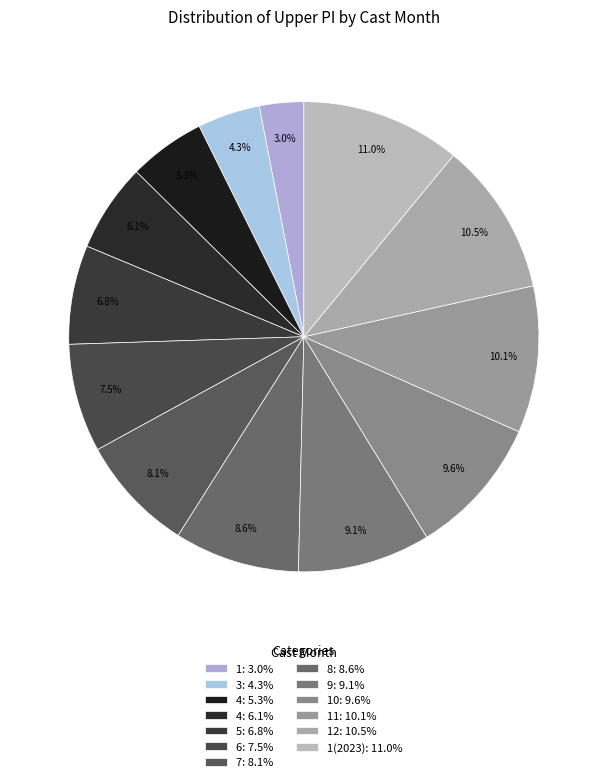

Is there a majority slice in this chart?

No